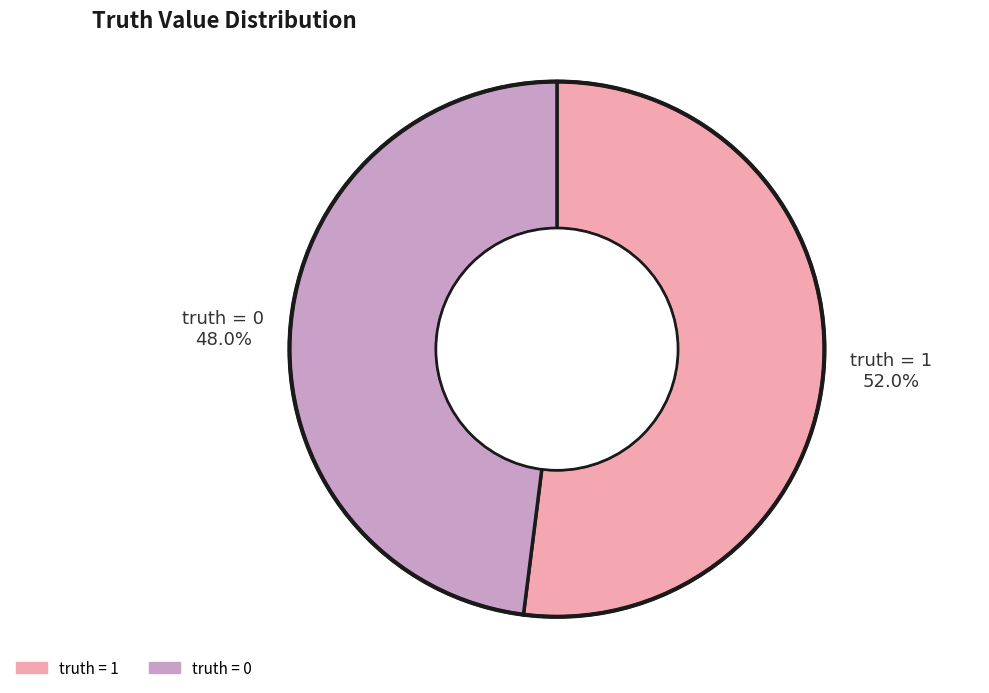

Count the number of slices in the pie.

2